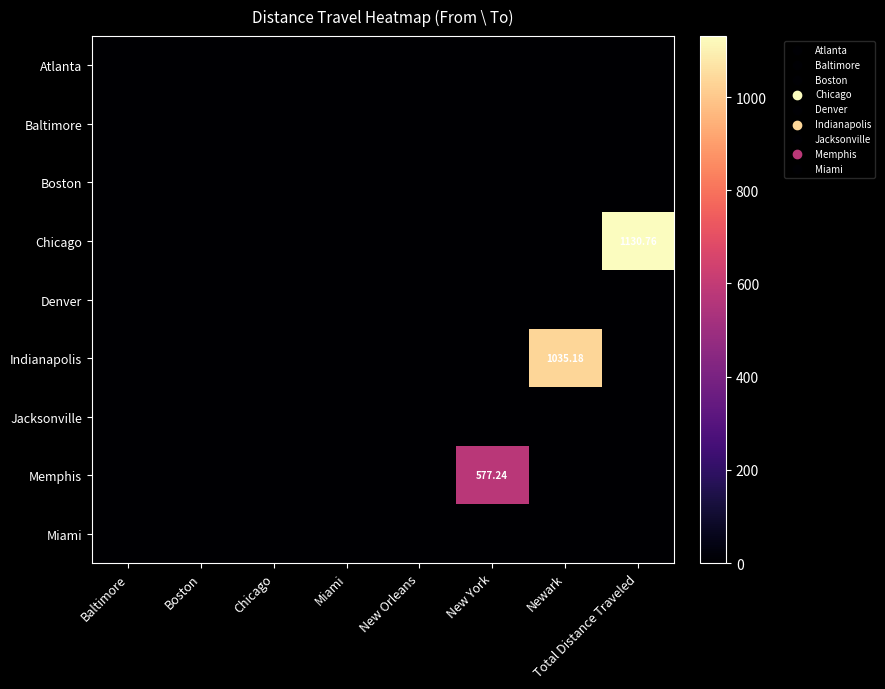

True or false: Baltimore has a value of 0.0 at Miami.

True